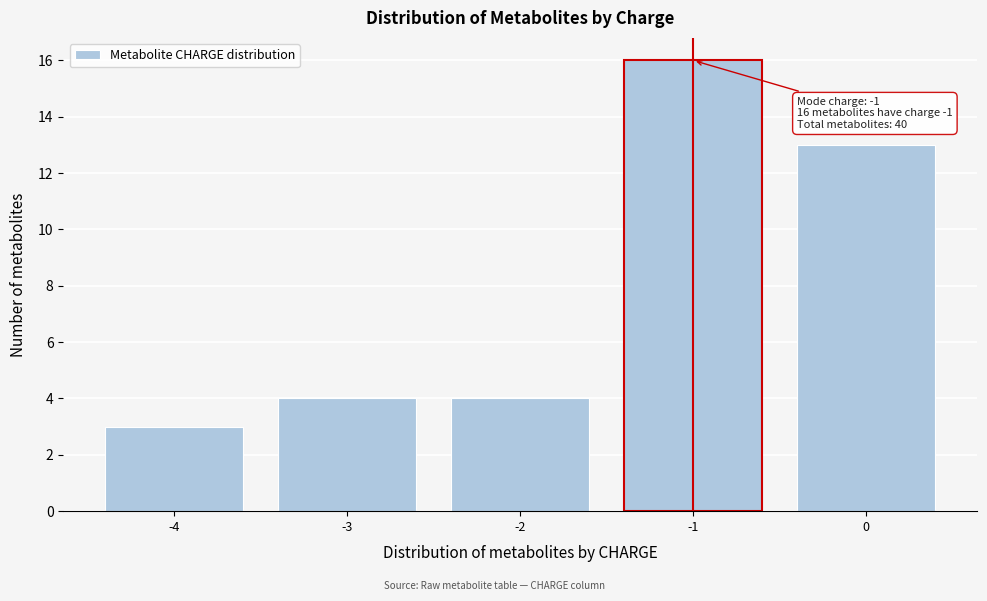

Reading left to right, transcribe all the data shown in this chart.

-4=3	-3=4	-2=4	-1=16	0=13